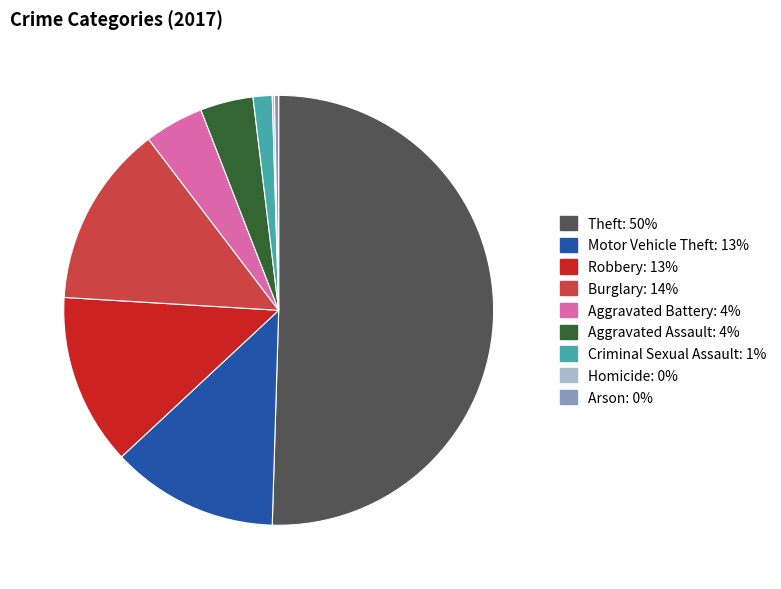

Do Burglary and Aggravated Assault together represent more than half of the pie?

No